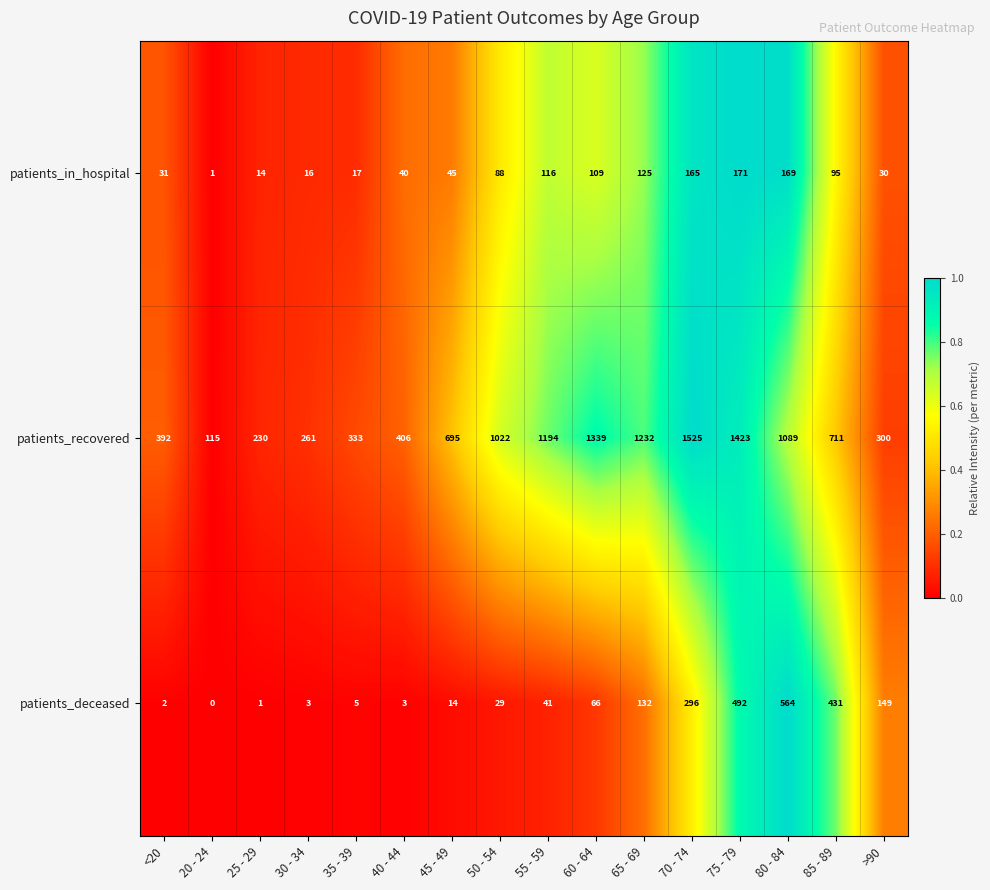

What is the average value of the patients_recovered series?

767